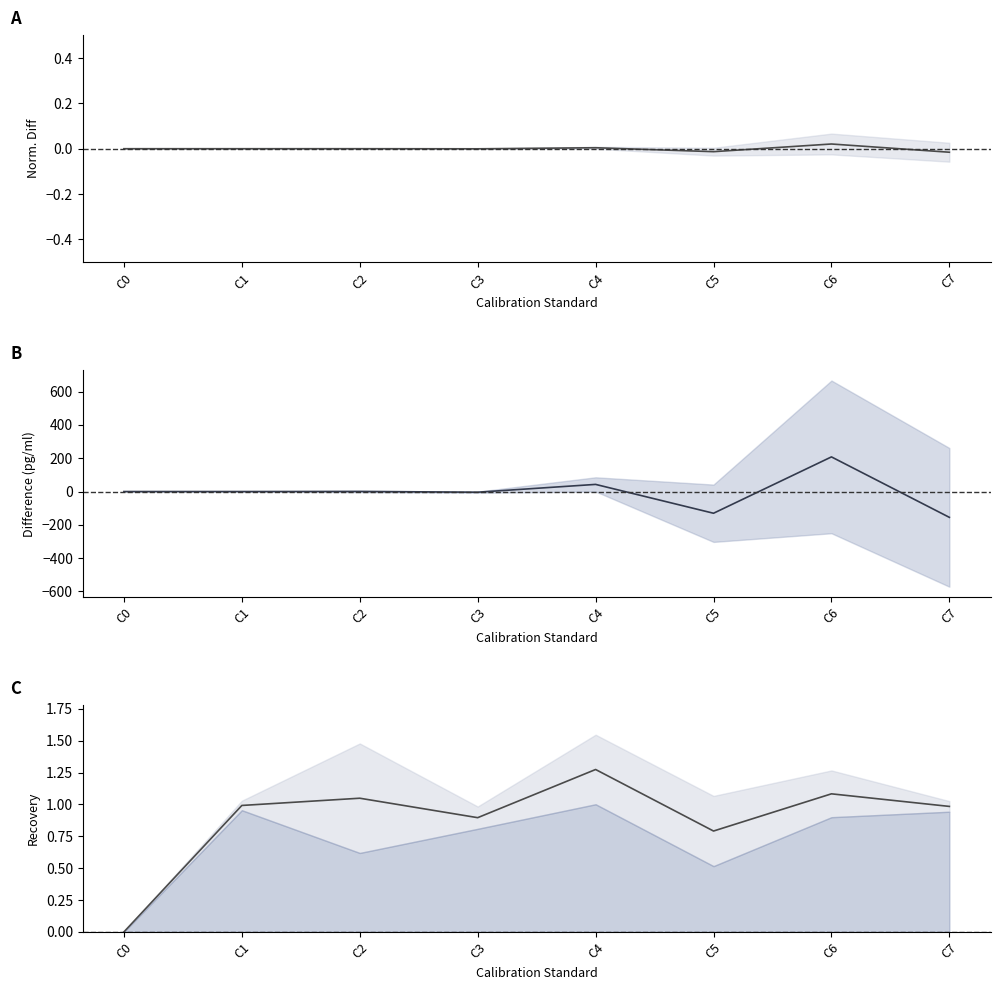

How many intersections are there between Avg - Expected (pg/ml) and Normalized difference?

6